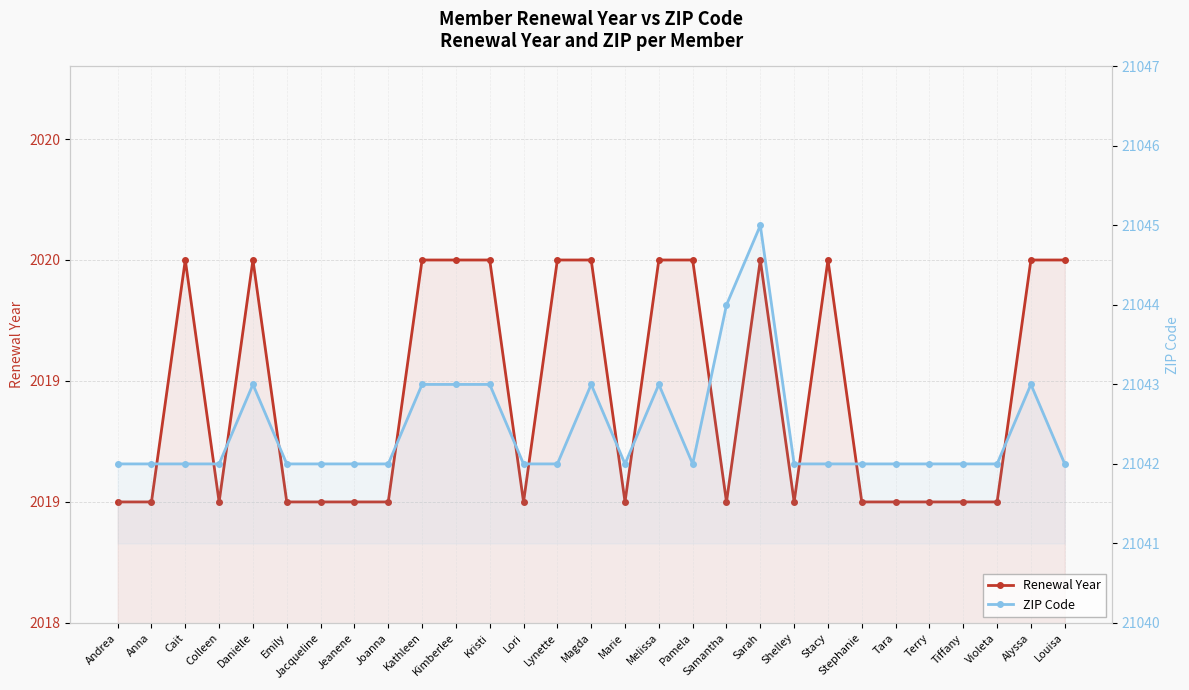

Is it true that Renewal Year equals 3249 at Lori?

False